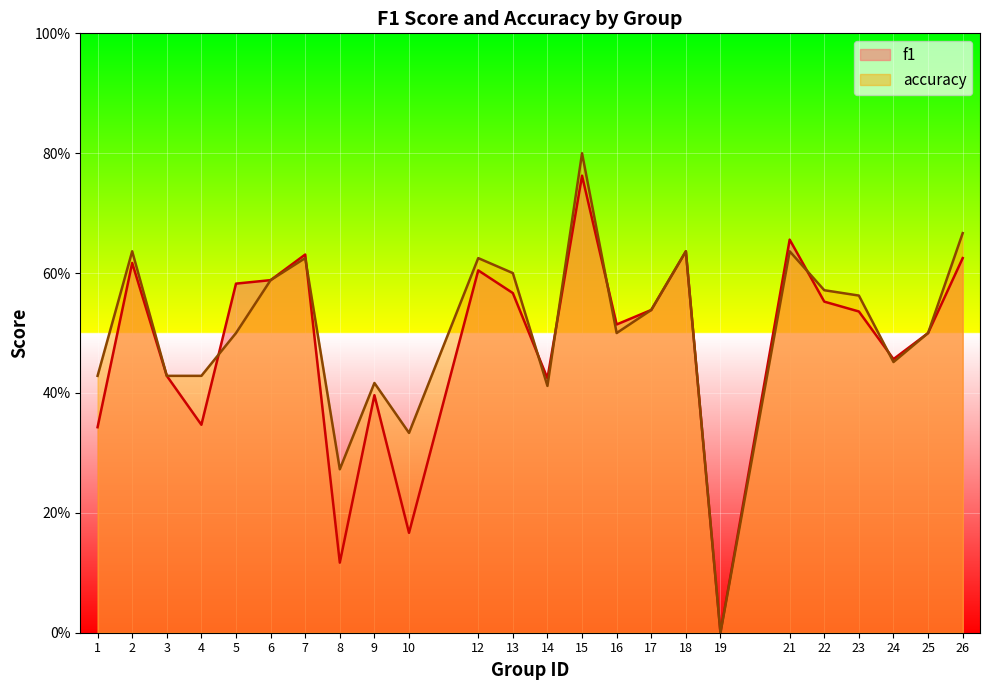

True or false: accuracy has more than 2 points higher than both neighbors.

True